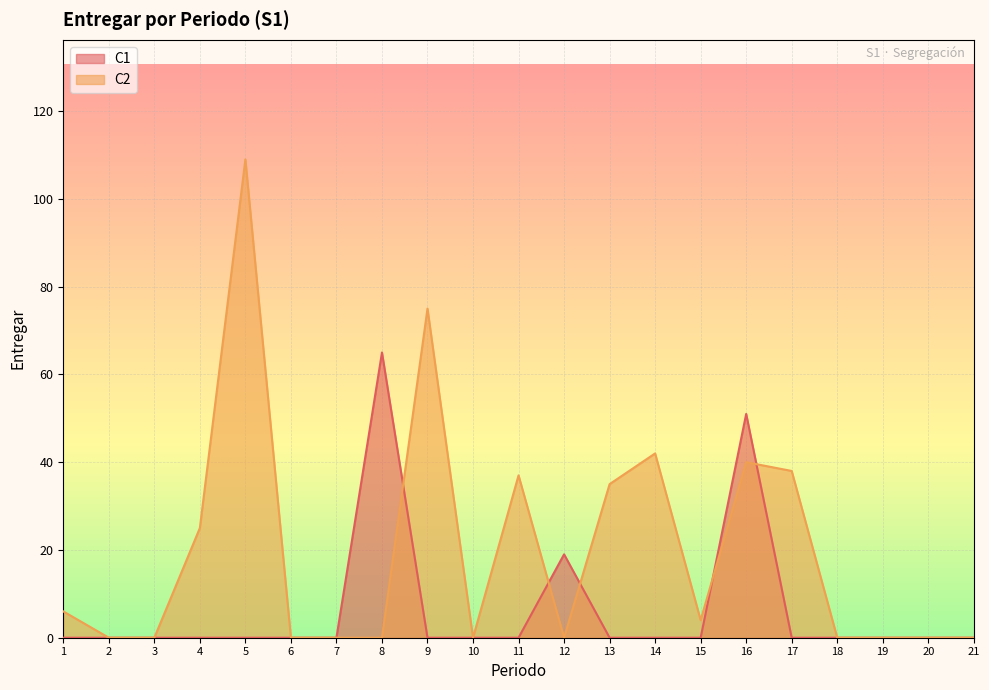

Reading right to left, transcribe all the data shown in this chart.

C1: 0	0	0	0	0	51	0	0	0	19	0	0	0	65	0	0	0	0	0	0	0
C2: 0	0	0	0	38	40	4	42	35	0	37	0	75	0	0	0	109	25	0	0	6